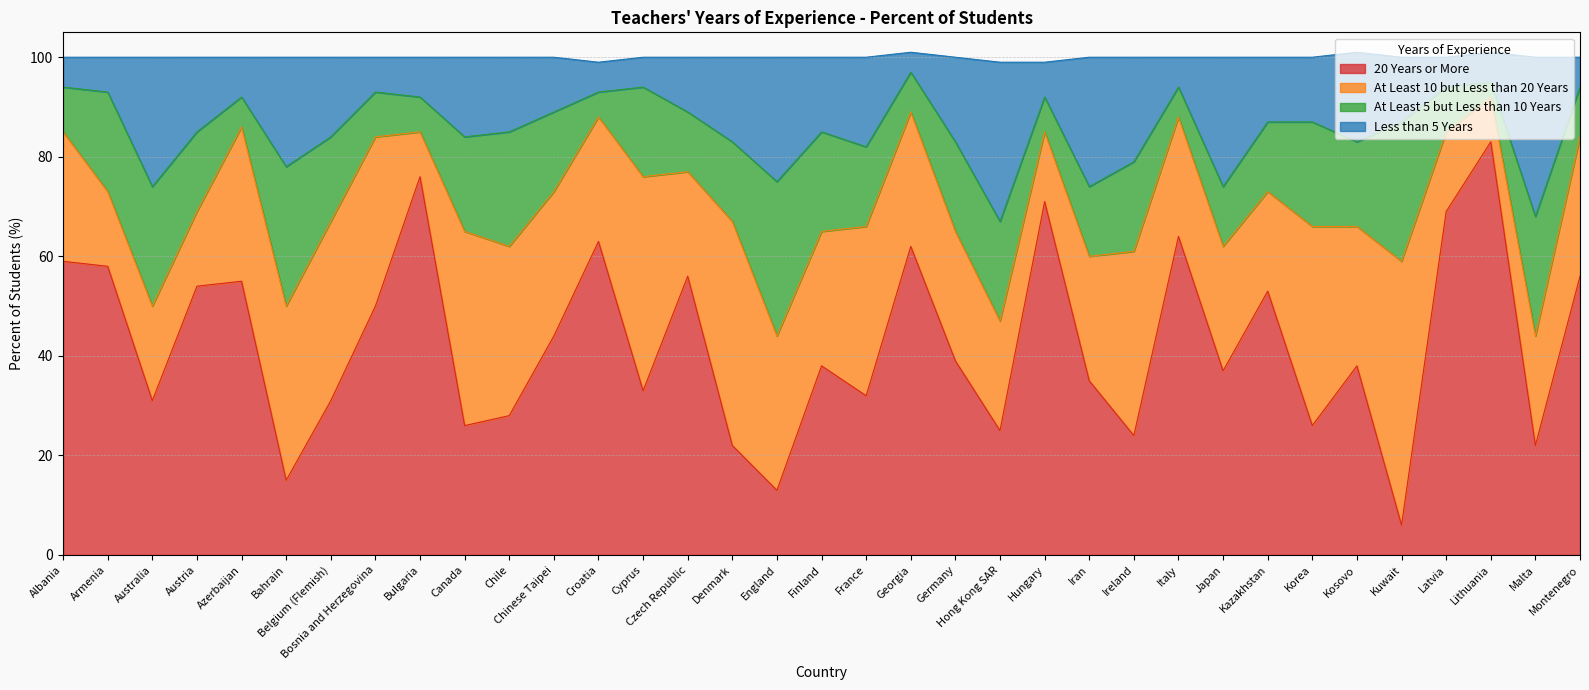

The value of 20 Years or More at France is 14. True or false?

False